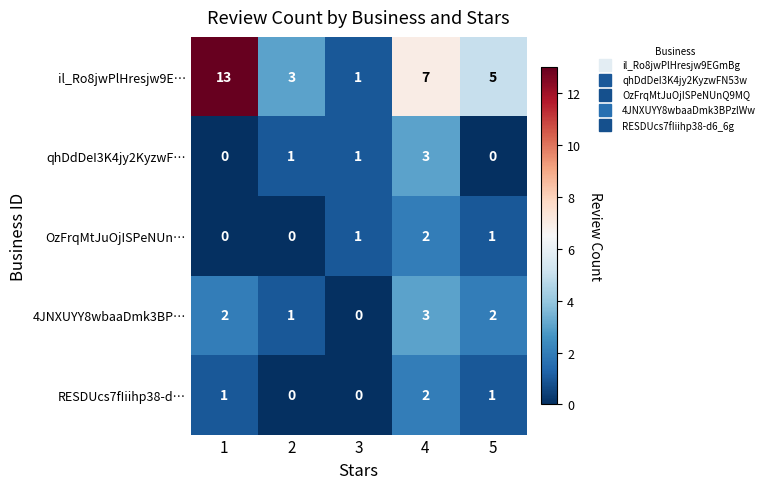

What is the total value across all series at 4?

17